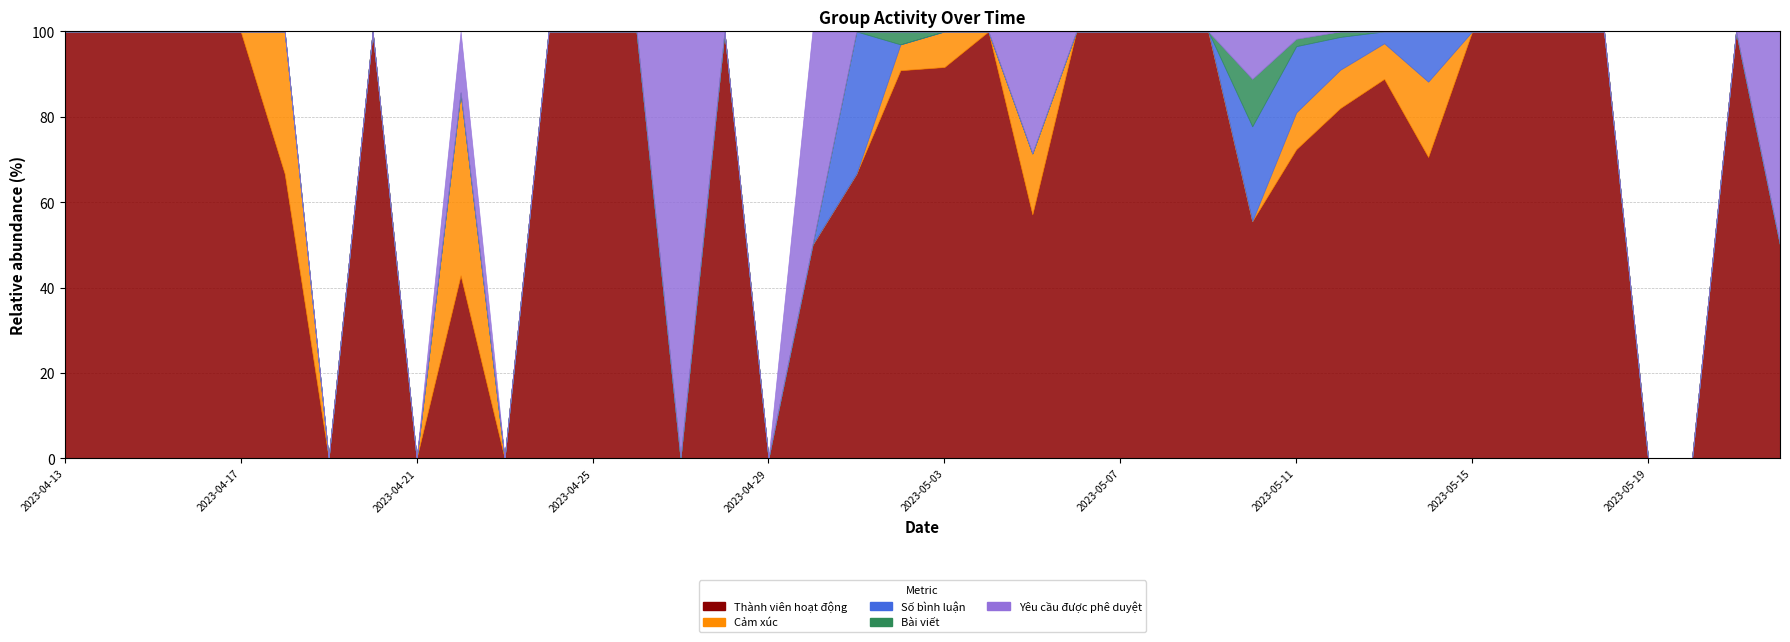

What position from the right is 2023-04-19?

34